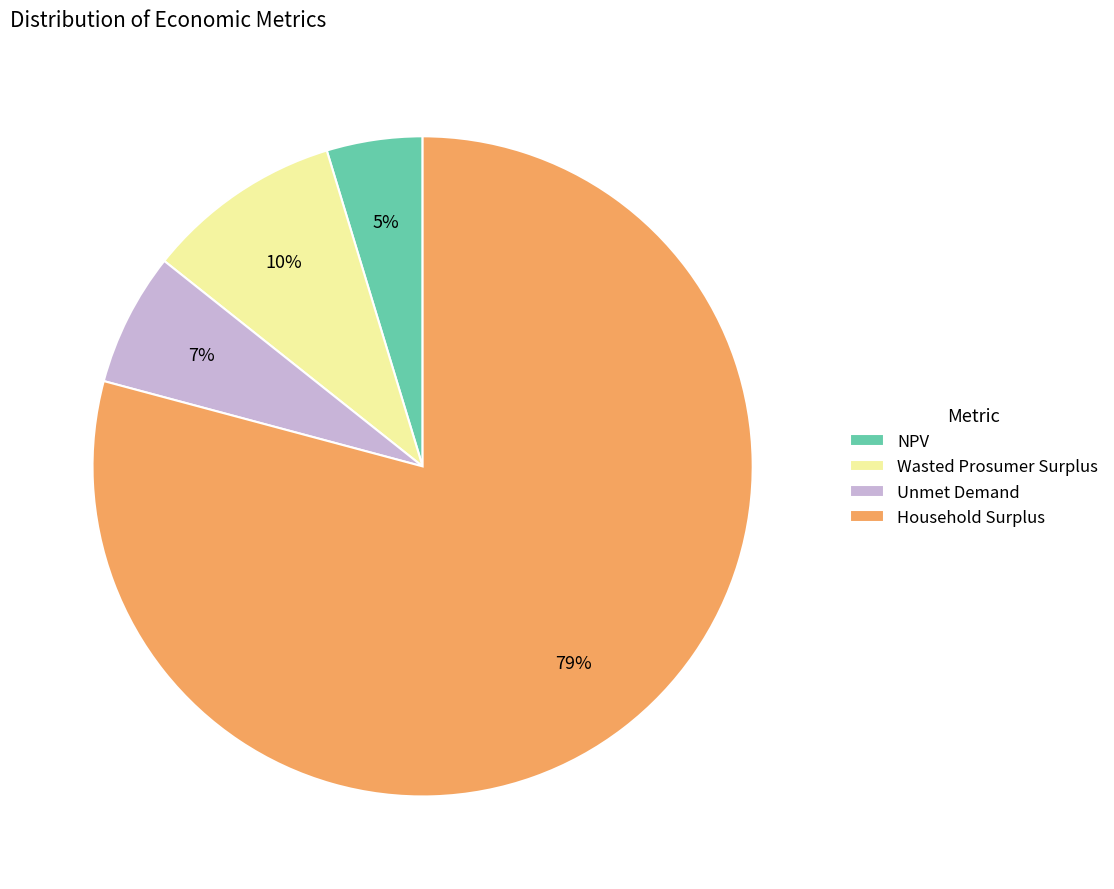

Which category accounts for the majority?

Household Surplus